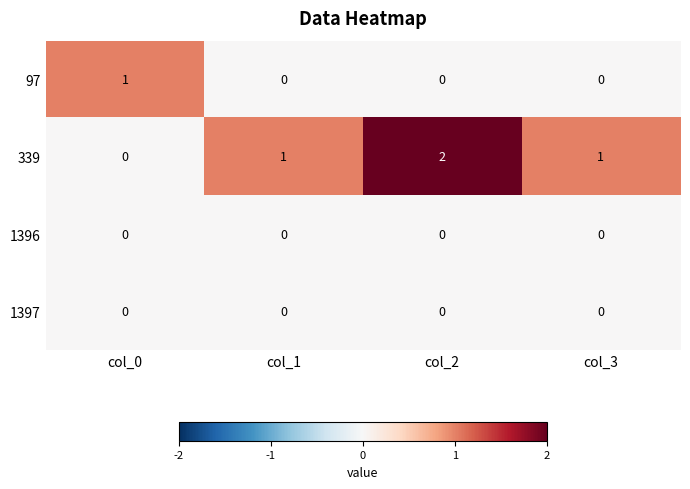

At how many categories does at least one series exceed 0?

4